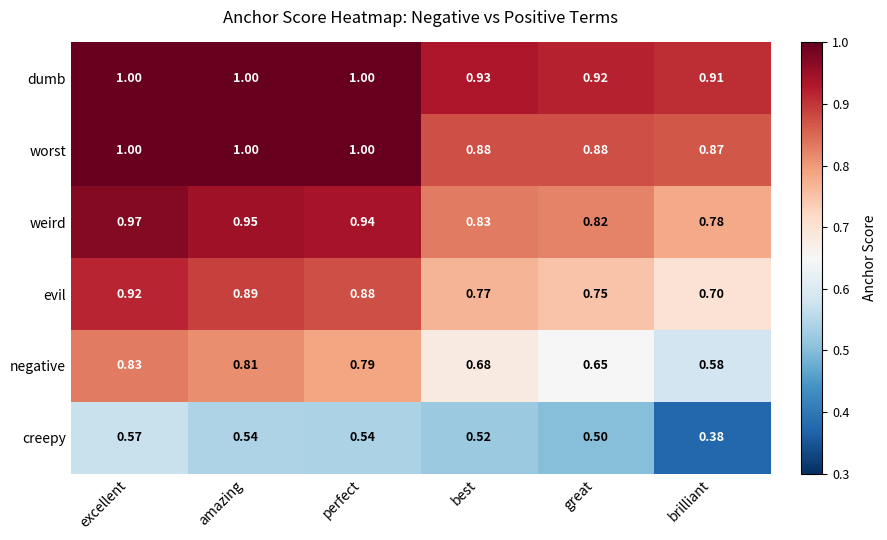

At which label is weird closest to 0?

brilliant